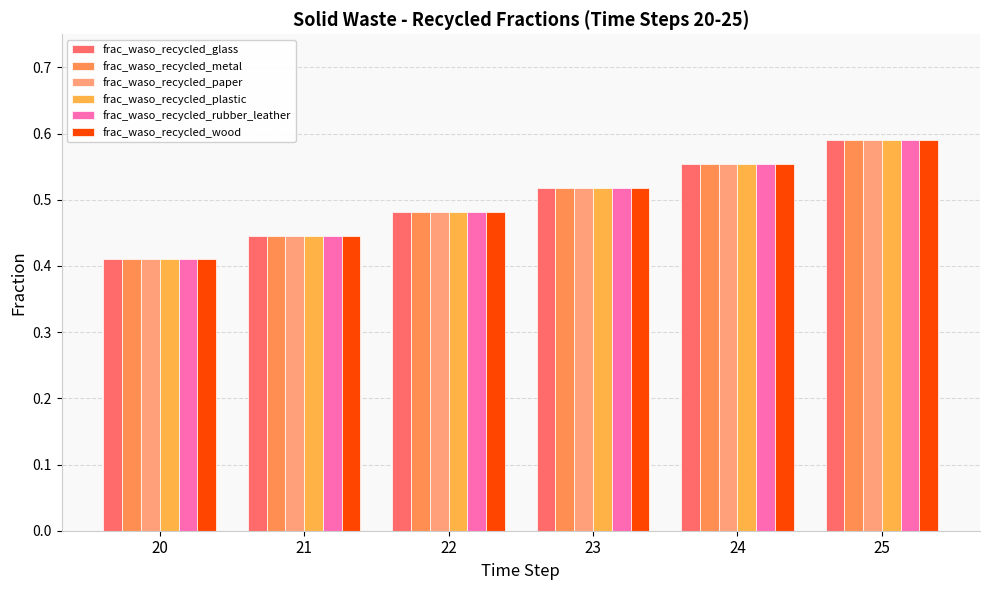

What is the value of the frac_waso_recycled_rubber_leather bar at the 1st from the left?

0.4